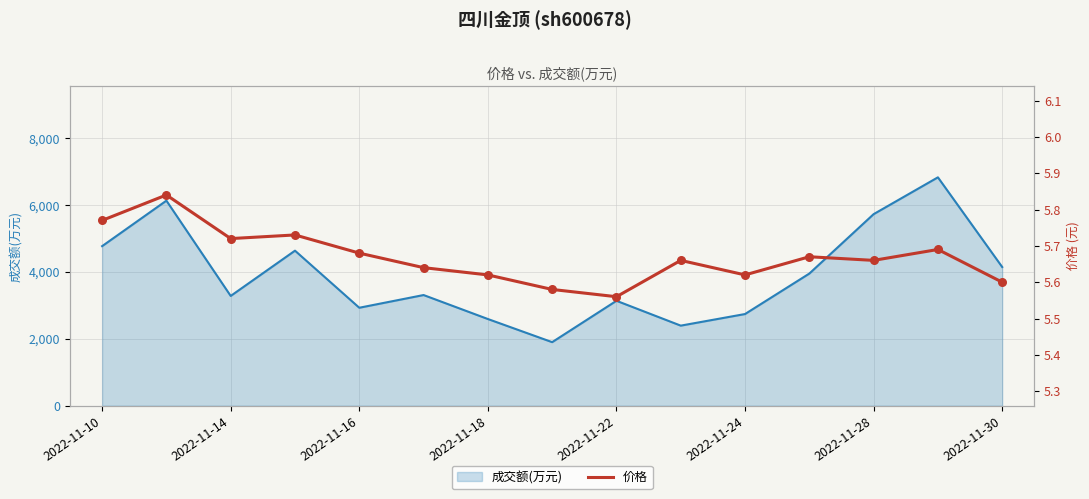

What are all the series names shown in the legend?

成交额(万元), 价格